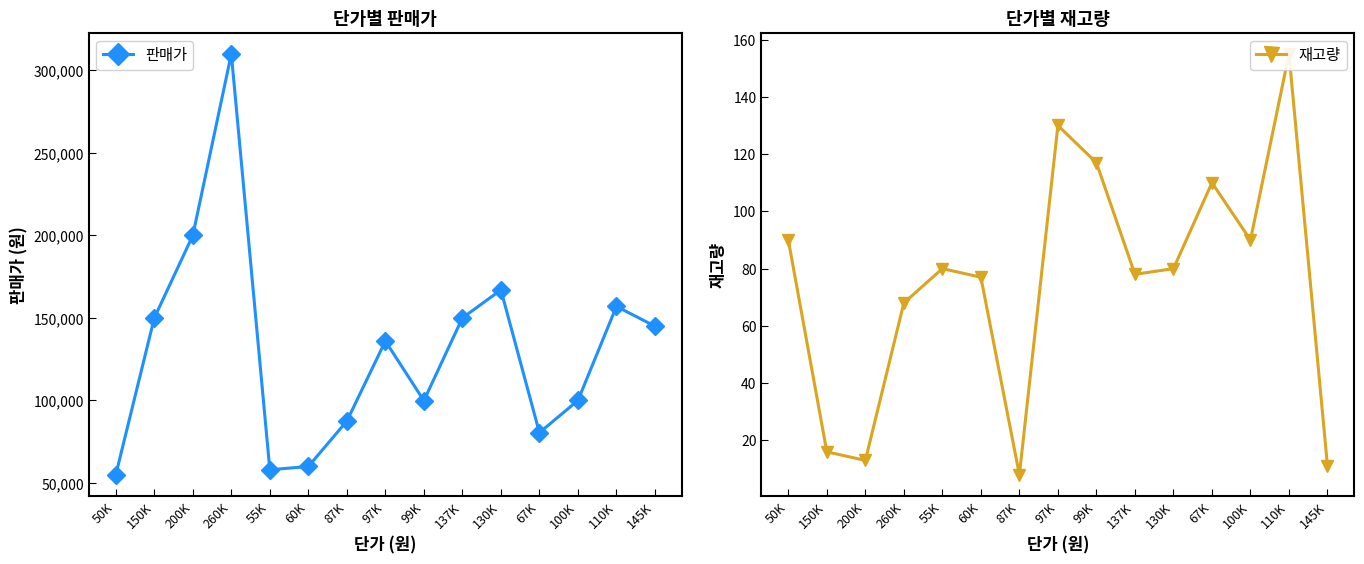

What are all the series names shown in the legend?

판매가, 재고량